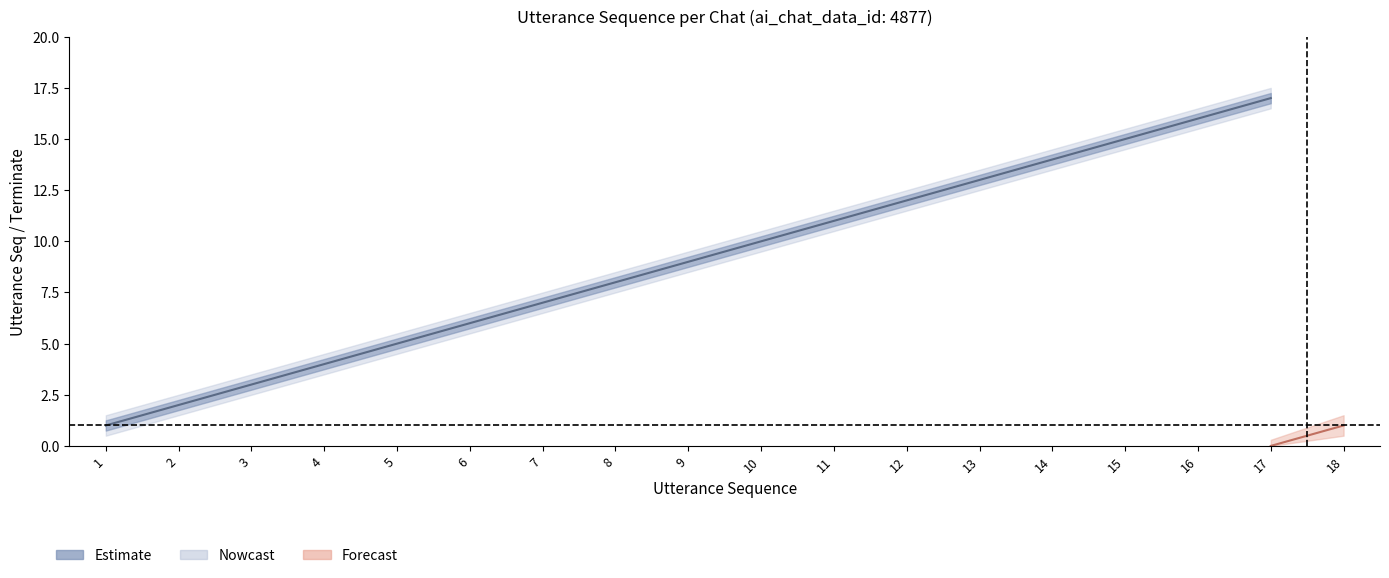

What is the sum of all values?

153